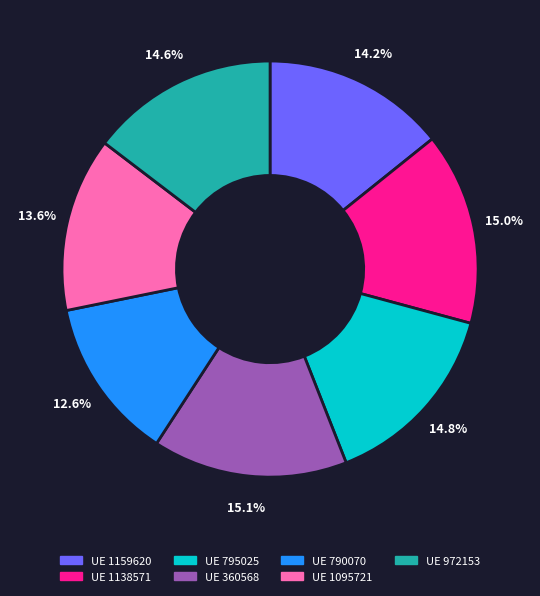

Count the number of slices in the pie.

7